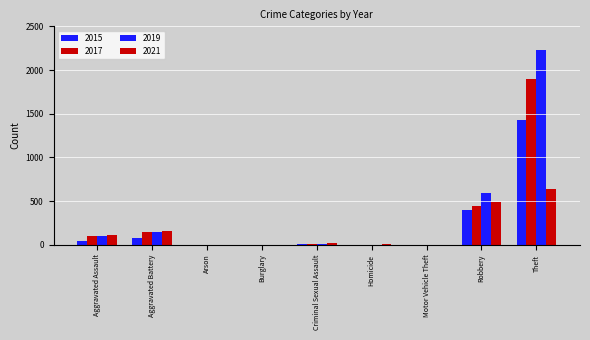

What is the average value of the 2019 series?

342